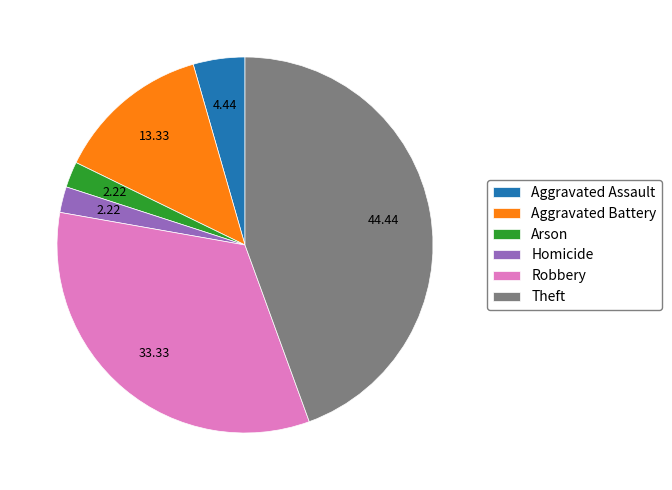

Is Homicide the majority of the pie?

No